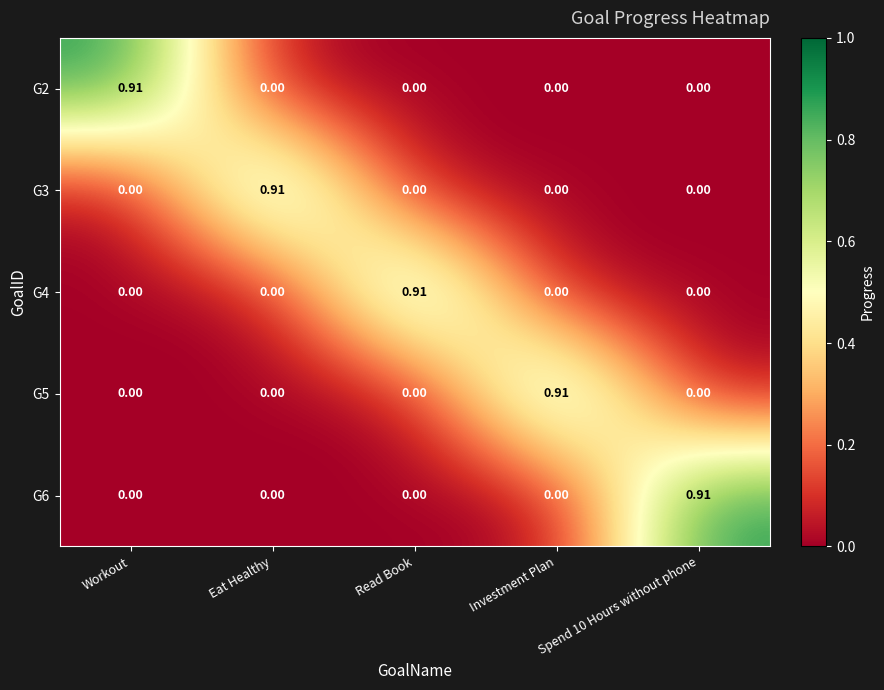

Which series has the widest spread of values?

G2